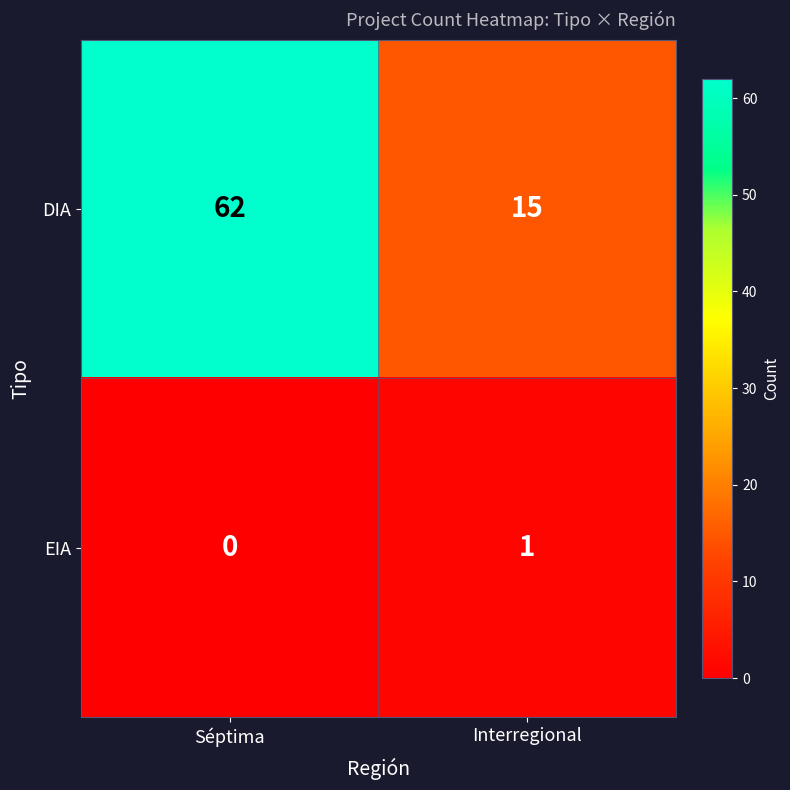

At Séptima, list the series in order from smallest to largest.

EIA, DIA